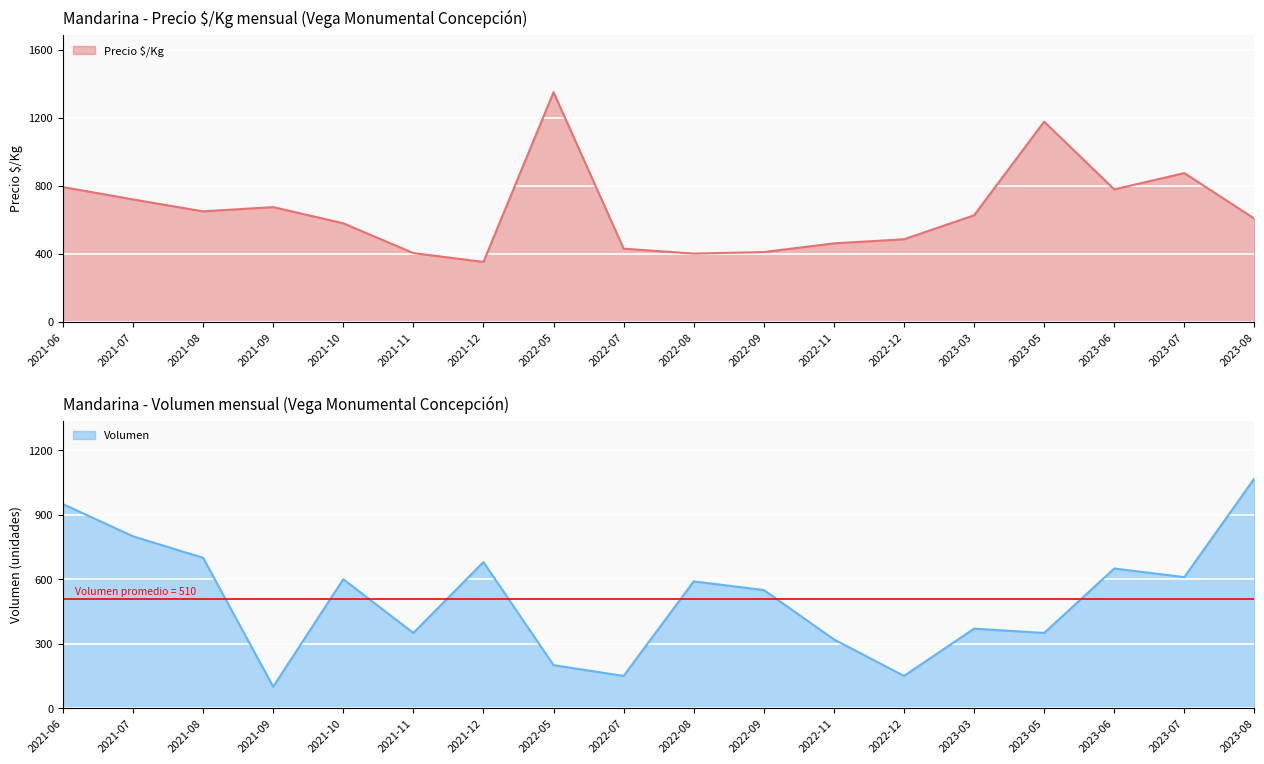

Which has a higher value, 2022-08 or 2022-11?

2022-11